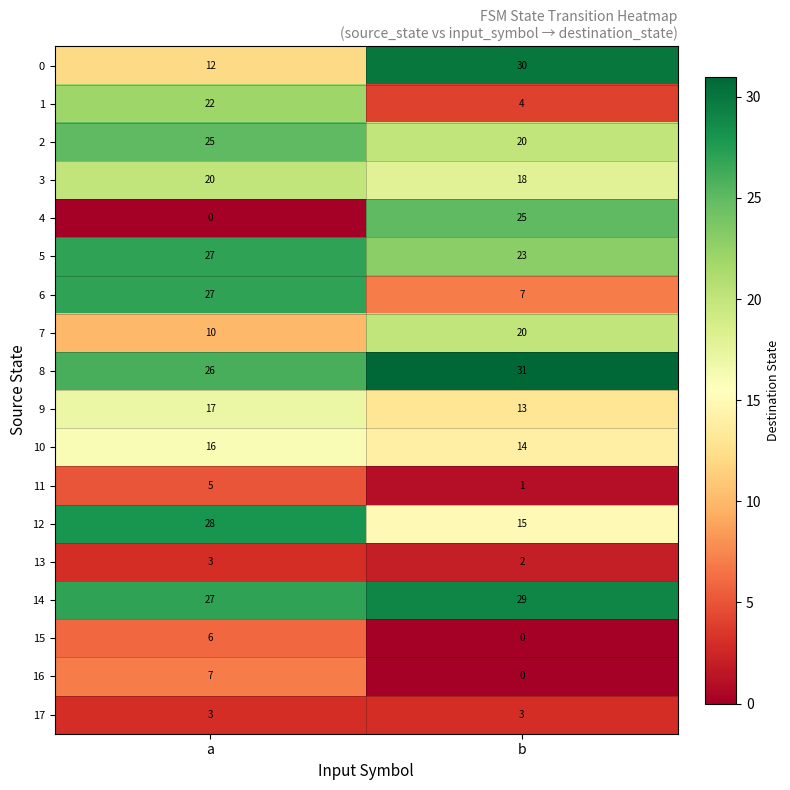

What is the average value of the 16 series?

4